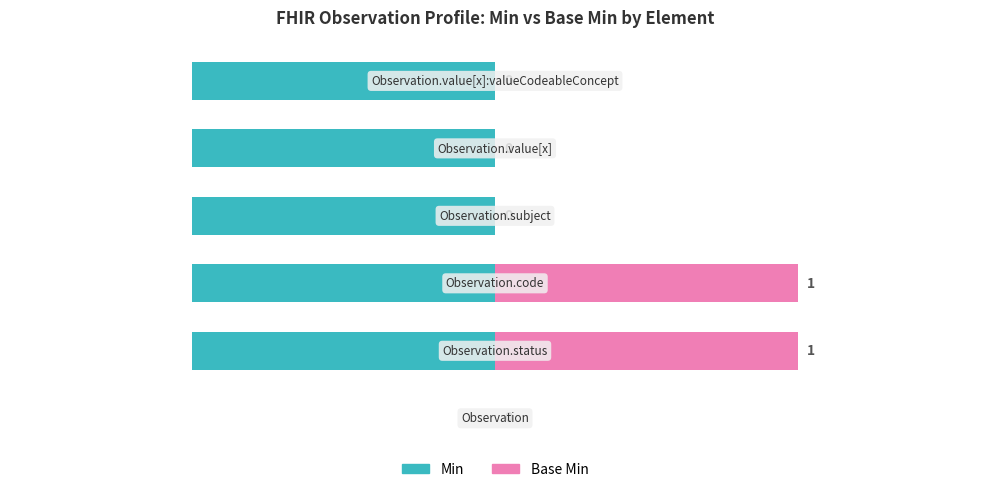

Between 3 and 4, which series saw the biggest shift?

Min